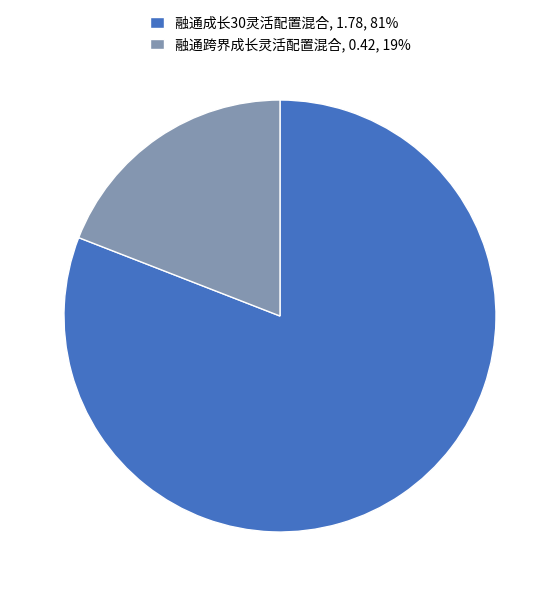

Does any single category account for the majority?

Yes